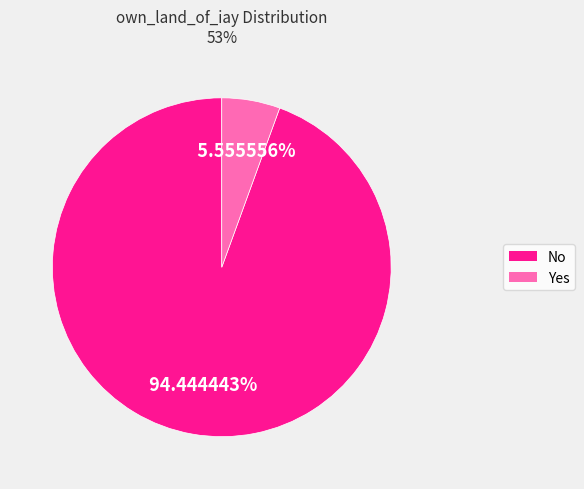

Does any single category account for the majority?

Yes